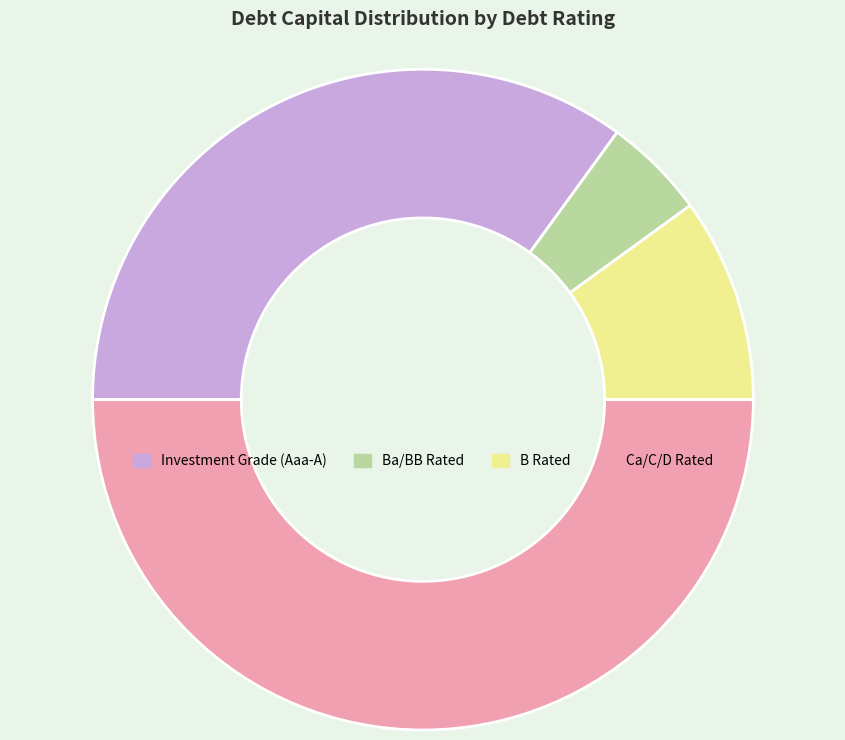

Combined, do Investment Grade (Aaa-A) and Ba/BB Rated account for over 50%?

No